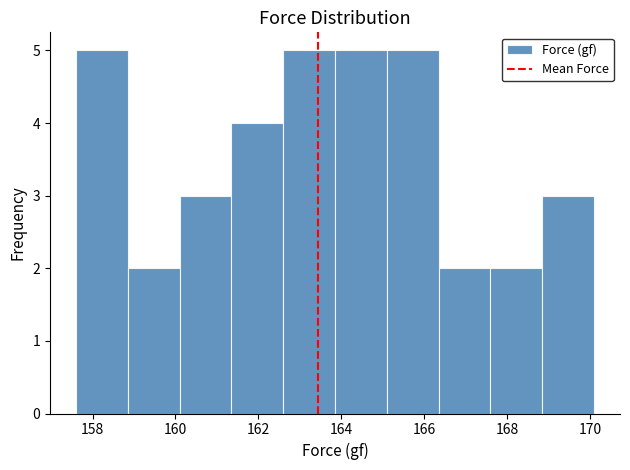

Reading left to right, transcribe this chart: for each bar, give the range it covers on the x-axis and its height. Neither the bar edges nor the heights are printed on the chart, so give them approximately, as read against the axes.

157.60 to 158.85: 5
158.85 to 160.10: 2
160.10 to 161.35: 3
161.35 to 162.60: 4
162.60 to 163.85: 5
163.85 to 165.10: 5
165.10 to 166.35: 5
166.35 to 167.60: 2
167.60 to 168.85: 2
168.85 to 170.10: 3